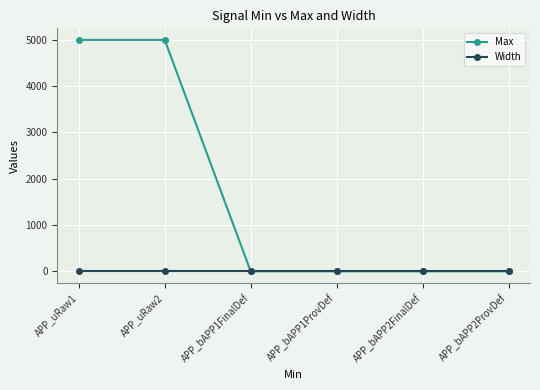

Reading left to right, what are all the values shown in this chart?

Max: 5000	5000	1	1	1	1
Width: -1	-1	-1	-1	-1	-1